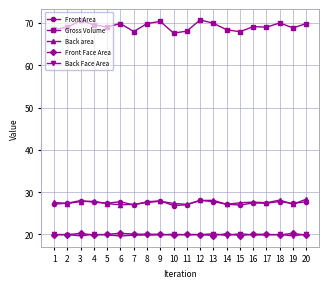

What is the difference between the Back area values at 3 and 19?

0.6